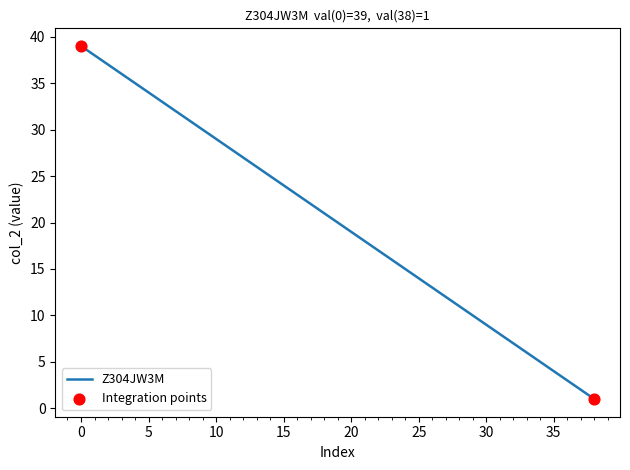

What is the difference between the maximum and minimum values?

38